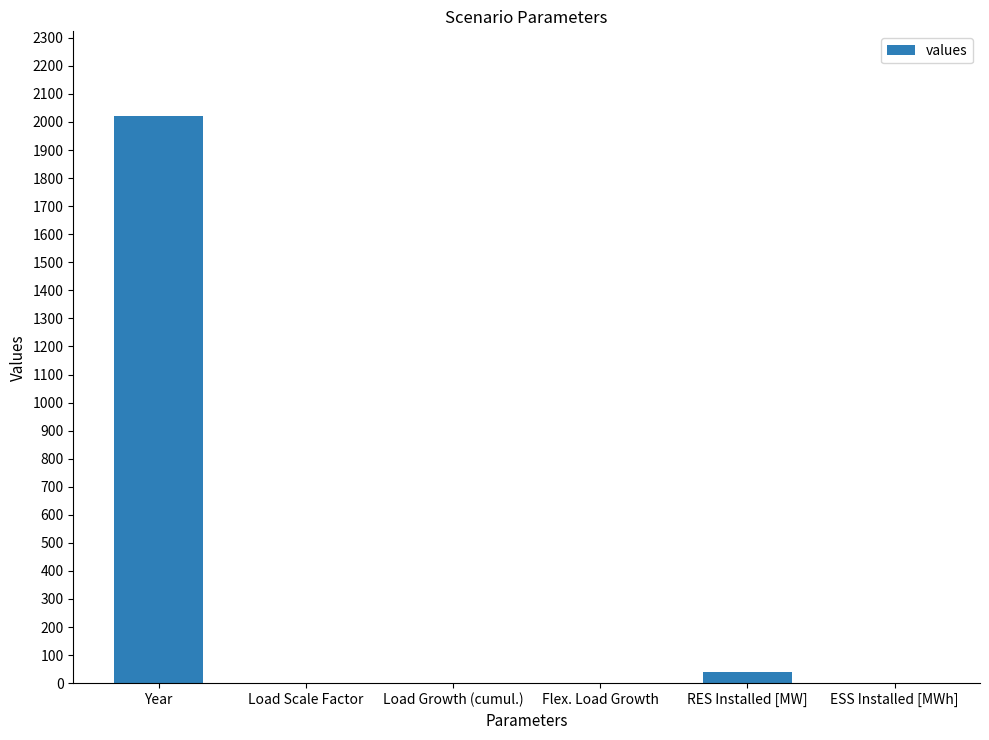

What is the sum of all values?

2063